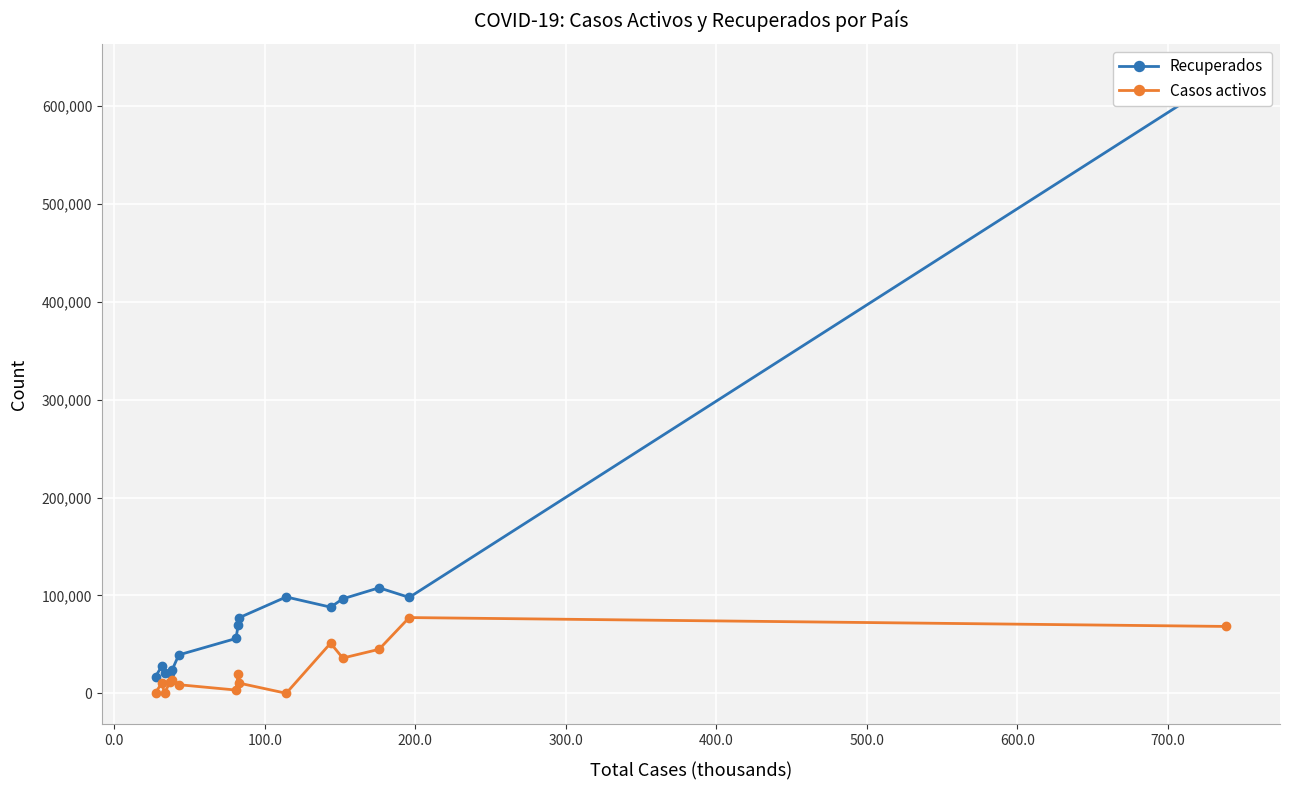

How many interior local valleys does the Recuperados series have?

3